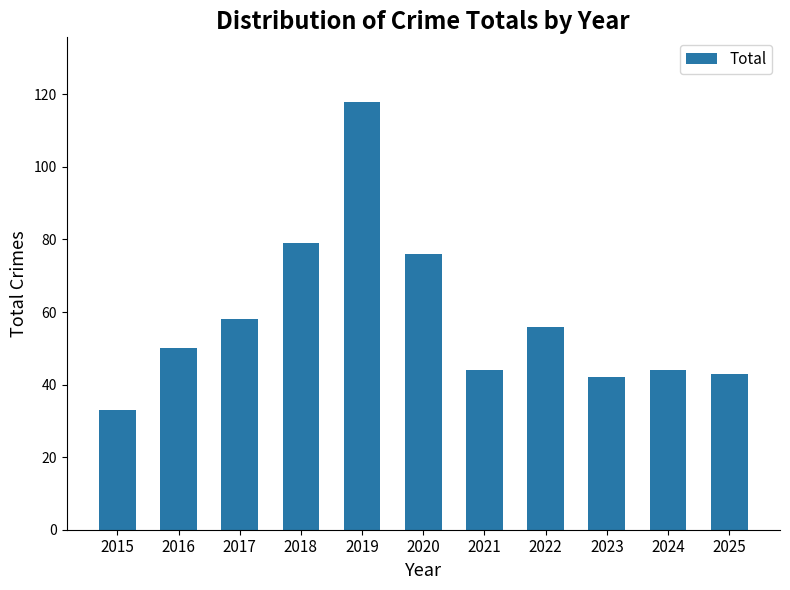

The value at 2018 is 79. True or false?

True